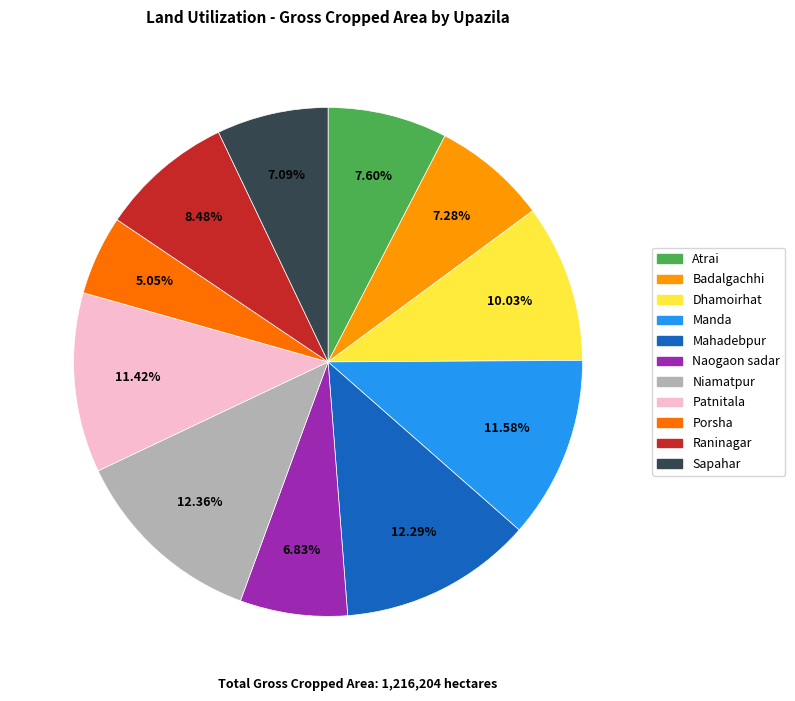

Between Patnitala and Naogaon sadar, which is larger?

Patnitala